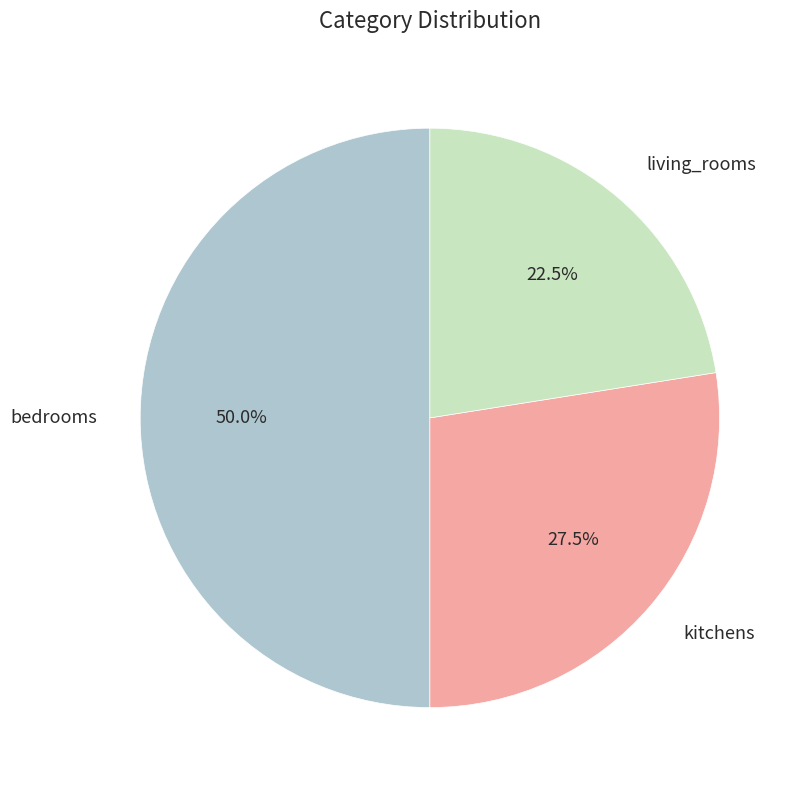

Is living_rooms the majority of the pie?

No